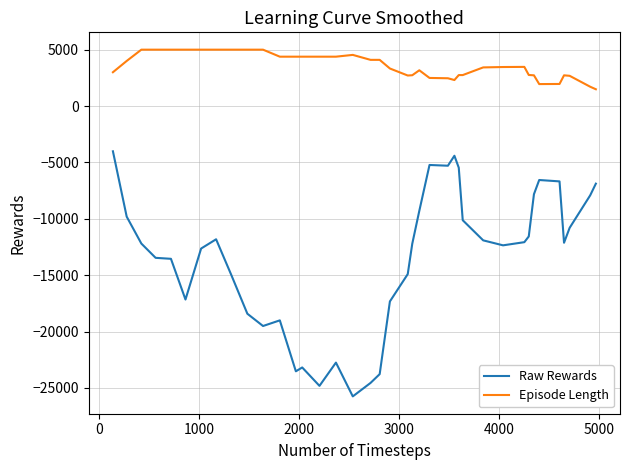

What is the highest value of the Episode Length series?

5001.0